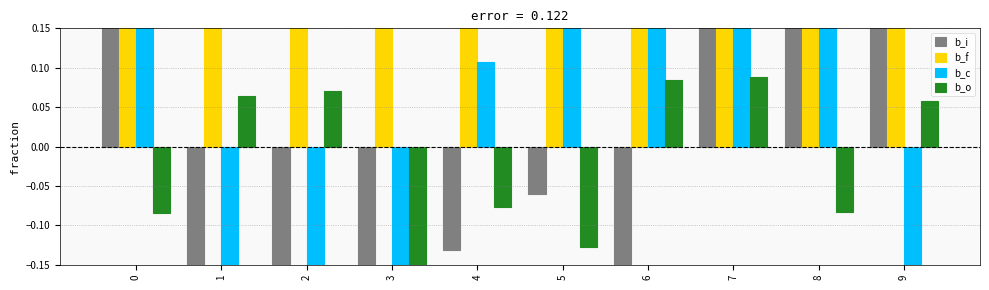

Rank the series at 9 from lowest to highest value.

b_c, b_o, b_i, b_f